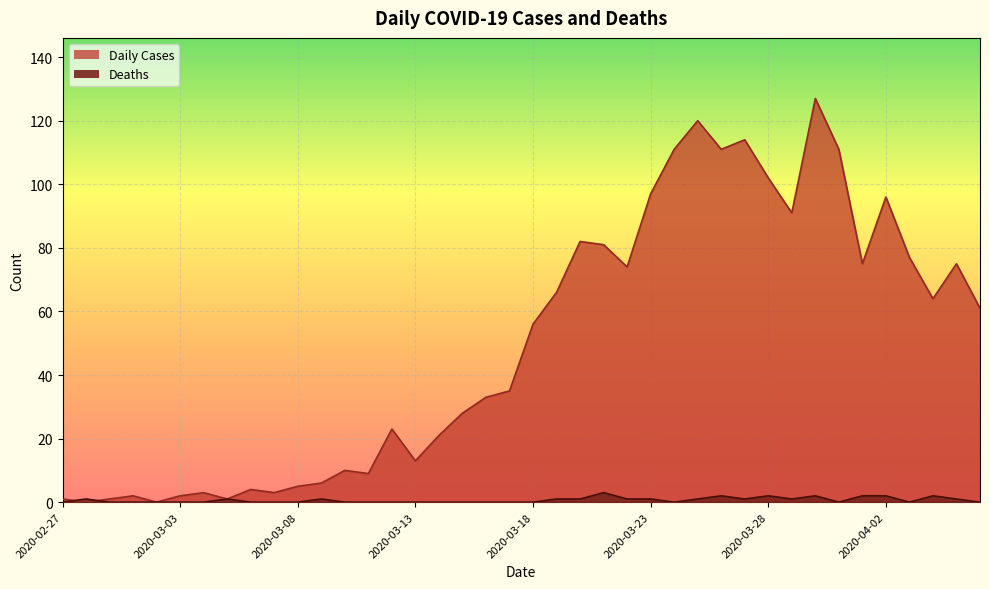

What is the sum of all Daily Cases values?

1991